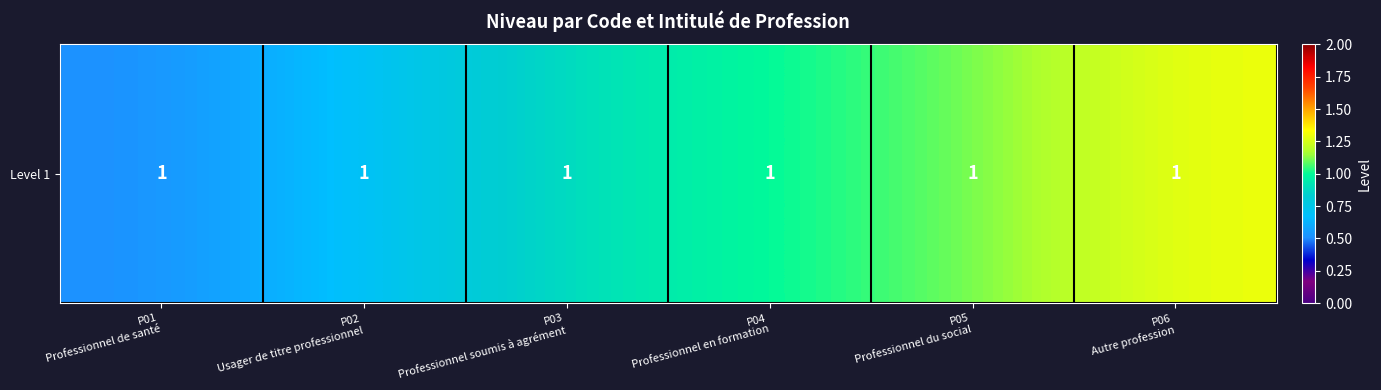

How many values are between 0 and 1?

4